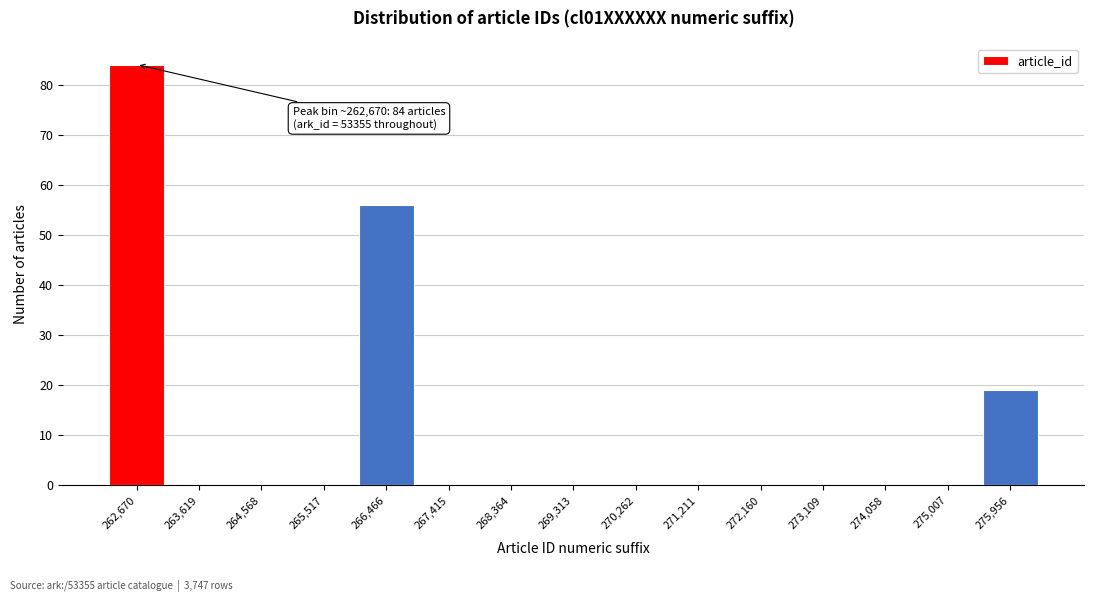

Which range on the x-axis has the tallest bar?

262200 to 263100